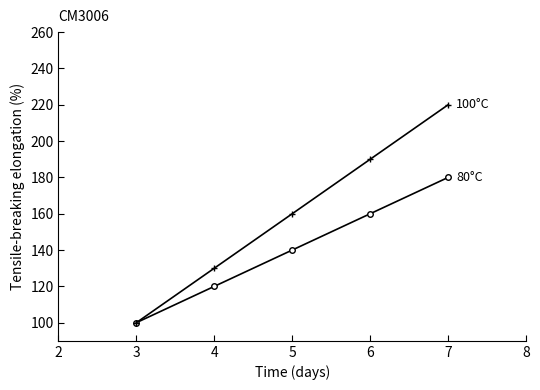

What is the difference between the highest and lowest values at 5?

20